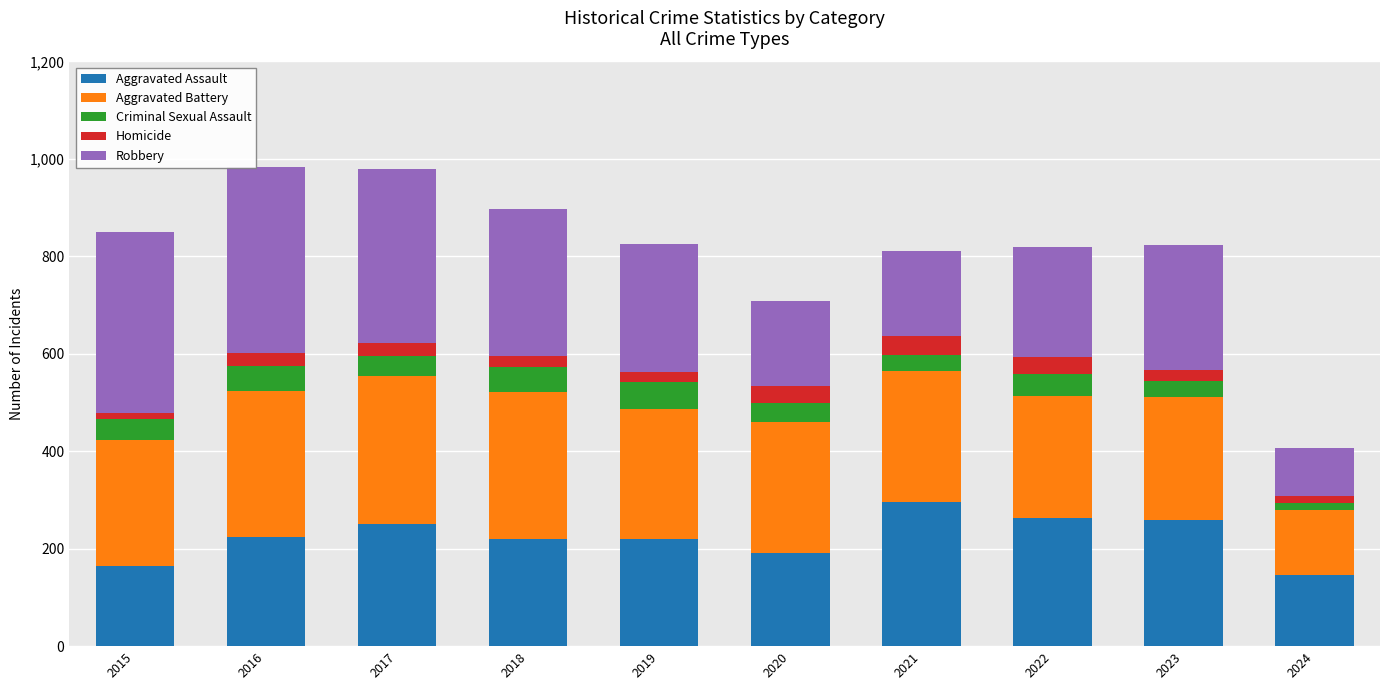

Are the bars grouped side by side (vs. stacked)?

No